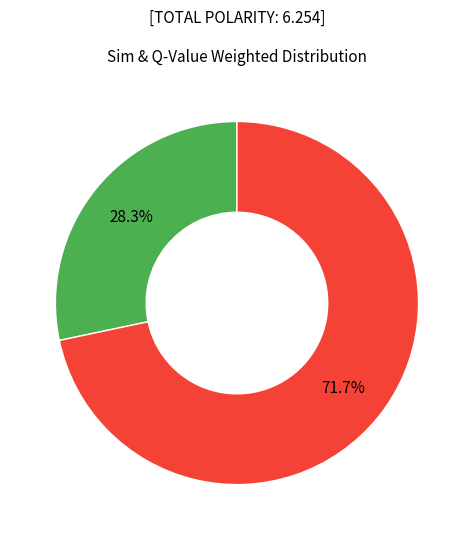

Between Positive and Negative, which is larger?

Negative